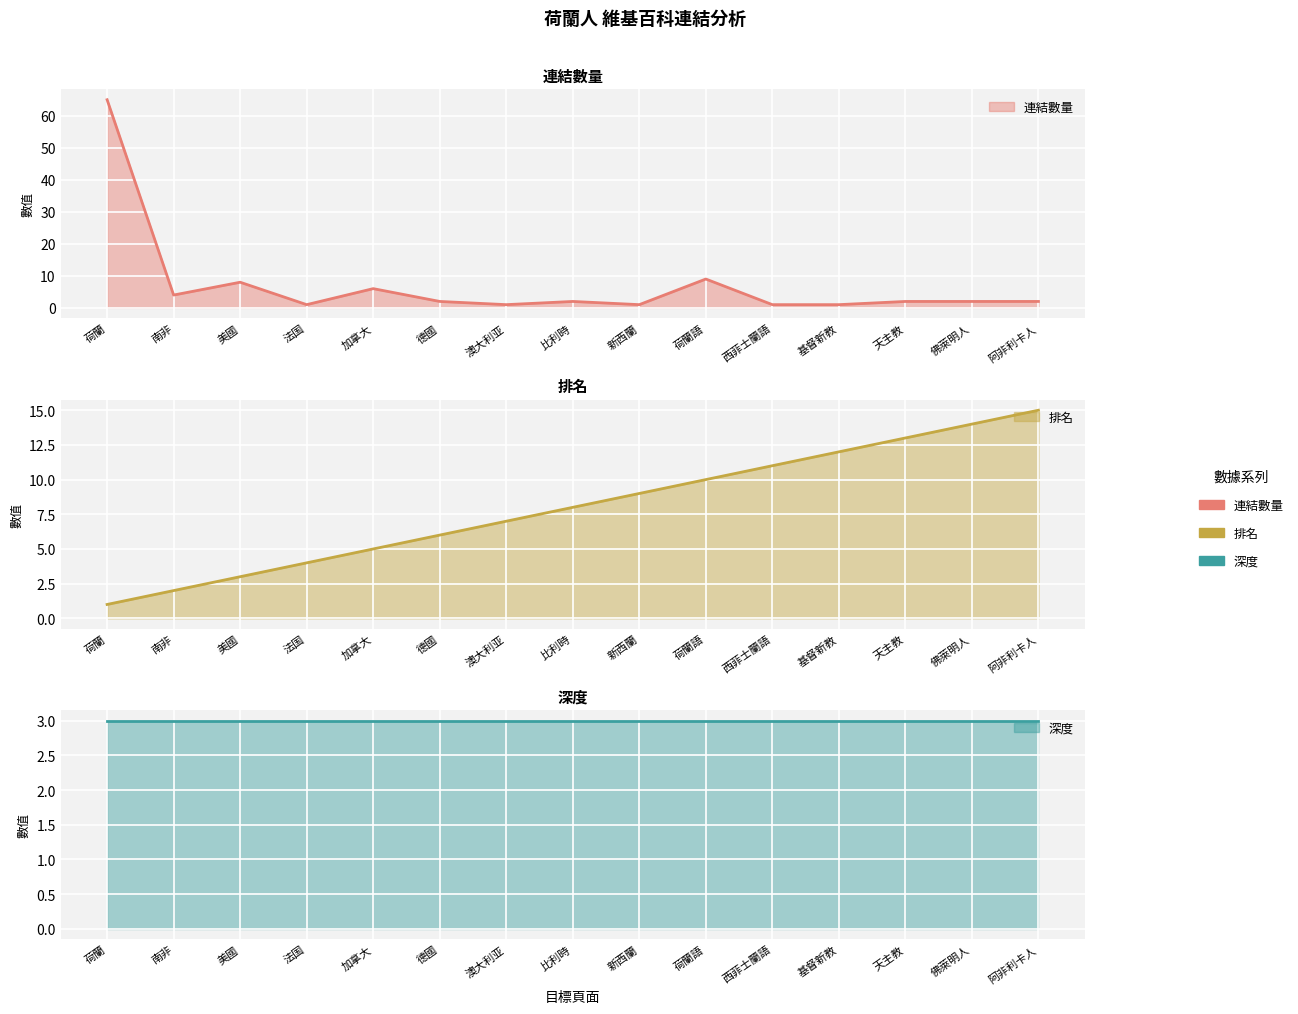

Is it true that link_count equals 4 at 南非?

True